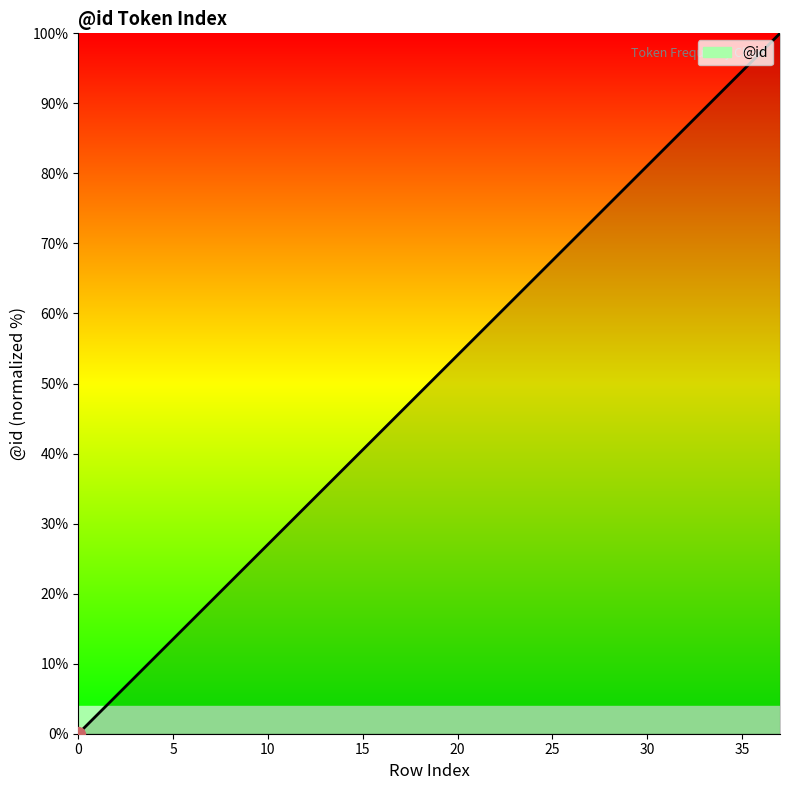

At which label is the value closest to 50?

18